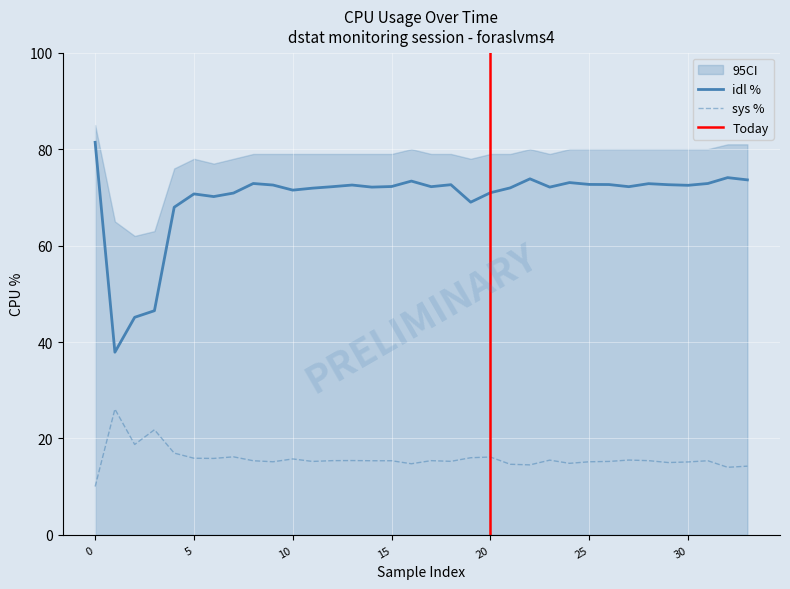

What is the highest value of the idl % series?

81.4